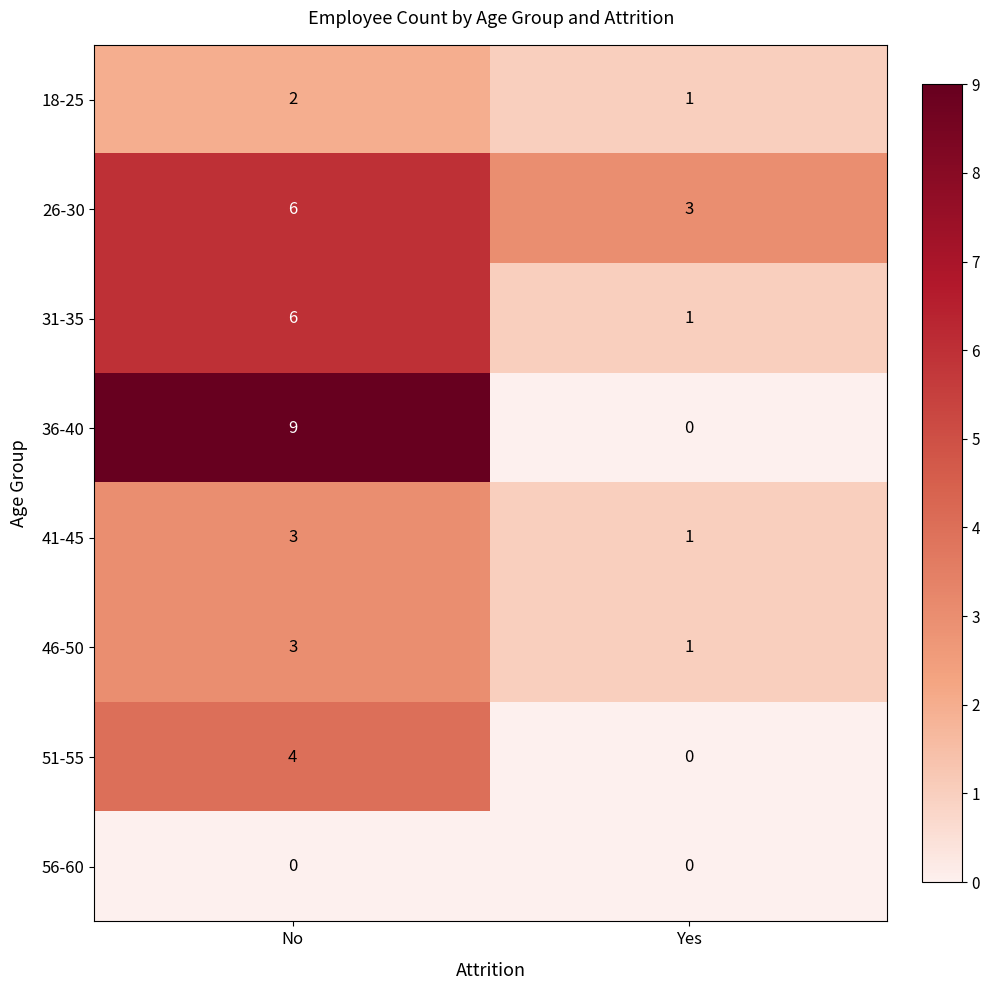

List the labels in order of 26-30 value, smallest first.

Yes, No